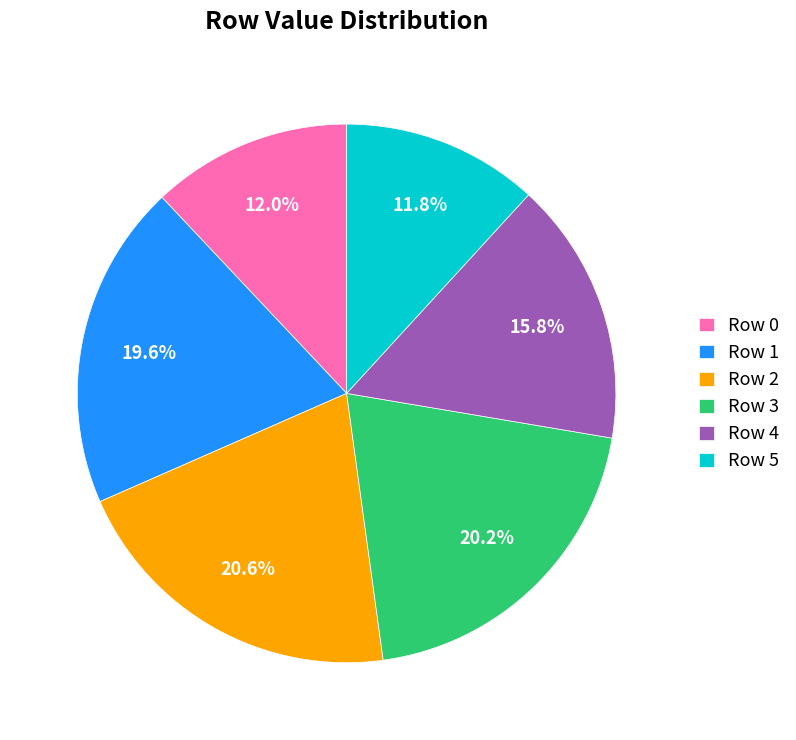

What is the ratio of the value at Row 4 to the value at Row 1?

0.8